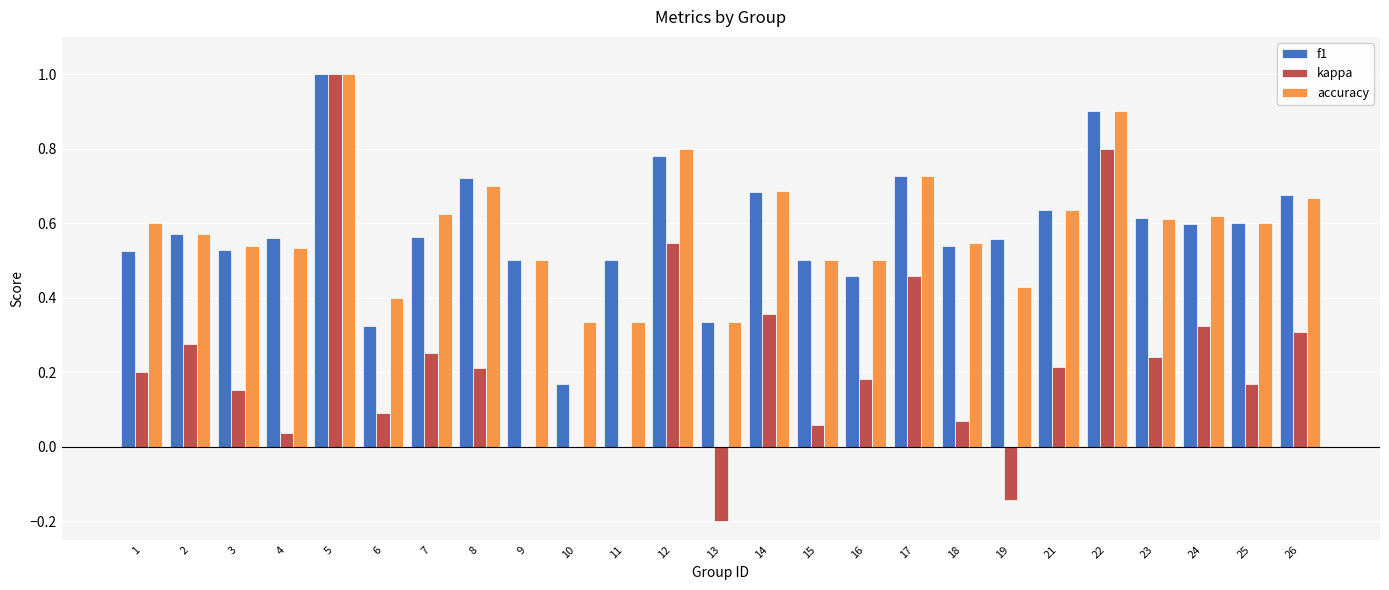

At which category is the sum across all series the highest?

5